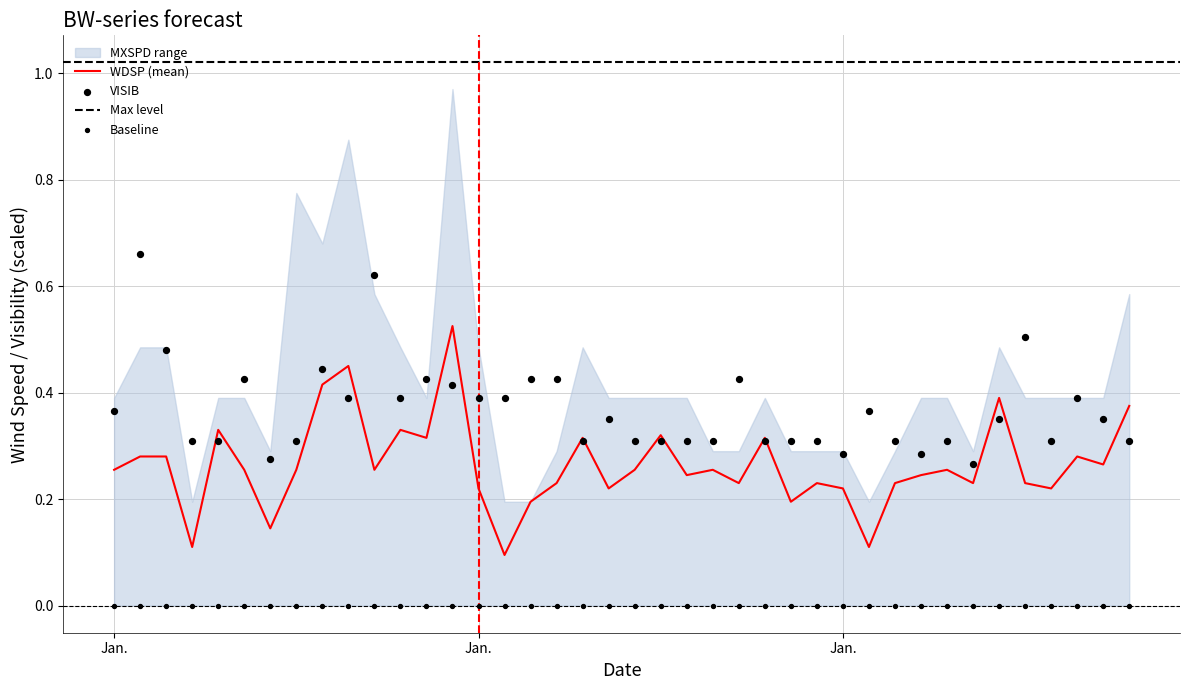

Is the value of WDSP at 3 greater than the value of VISIB at 8?

No